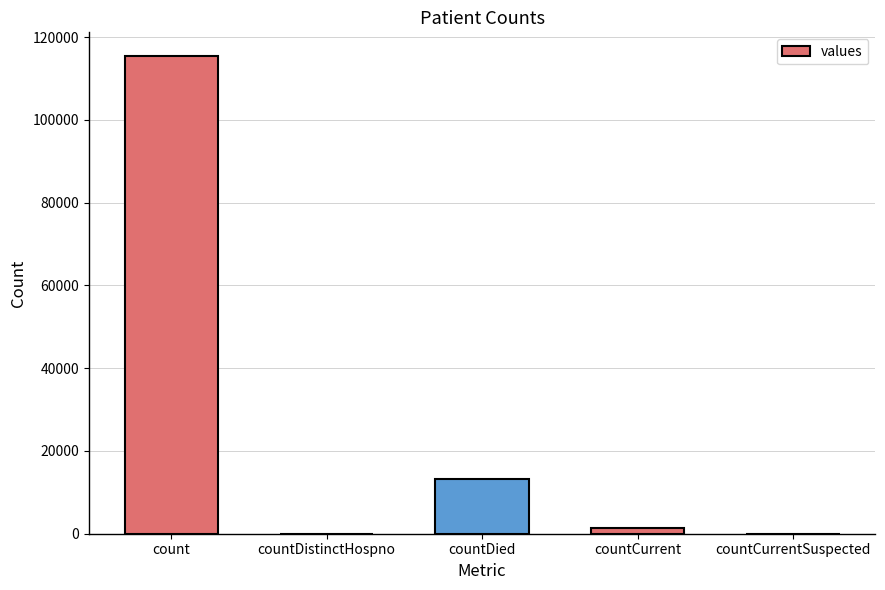

Are the bars horizontal?

No